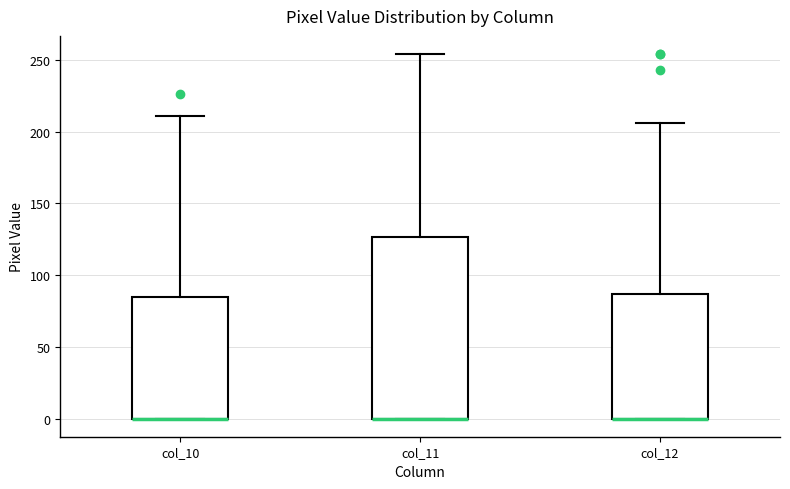

Reading left to right, read every box against the y-axis: the position of its median line, the range the box covers, and the ends of its whiskers. The values are not printed on the chart, so give them approximately, as read against the axis.

col_10: median 0 (drawn on the box's lower edge), box 0 to 85, whiskers 0 to 210
col_11: median 0 (drawn on the box's lower edge), box 0 to 125, whiskers 0 to 255
col_12: median 0 (drawn on the box's lower edge), box 0 to 85, whiskers 0 to 205